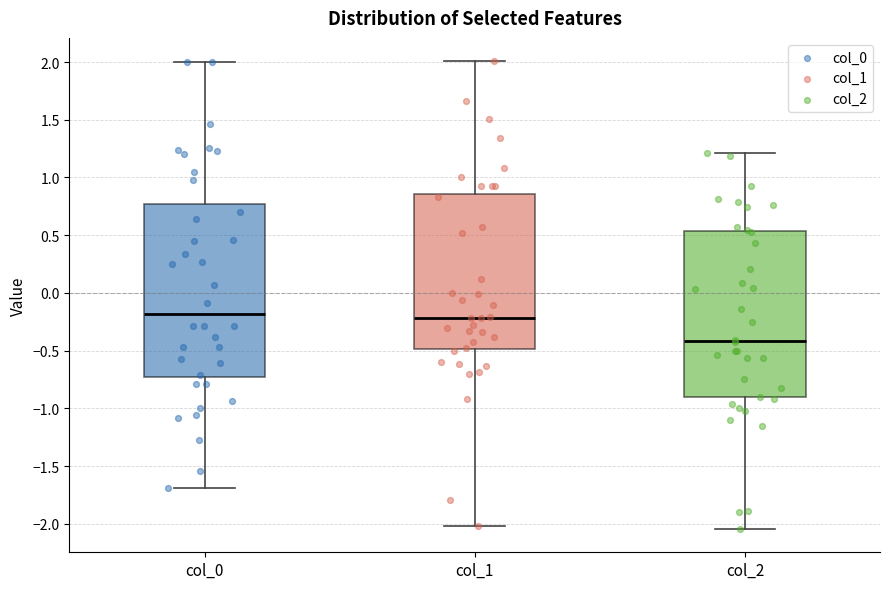

Reading left to right, read every box against the y-axis: the position of its median line, the range the box covers, and the ends of its whiskers. The values are not printed on the chart, so give them approximately, as read against the axis.

col_0: median -0.20, box -0.75 to 0.75, whiskers -1.70 to 2.00
col_1: median -0.20, box -0.50 to 0.85, whiskers -2.00 to 2.00
col_2: median -0.40, box -0.90 to 0.55, whiskers -2.05 to 1.20